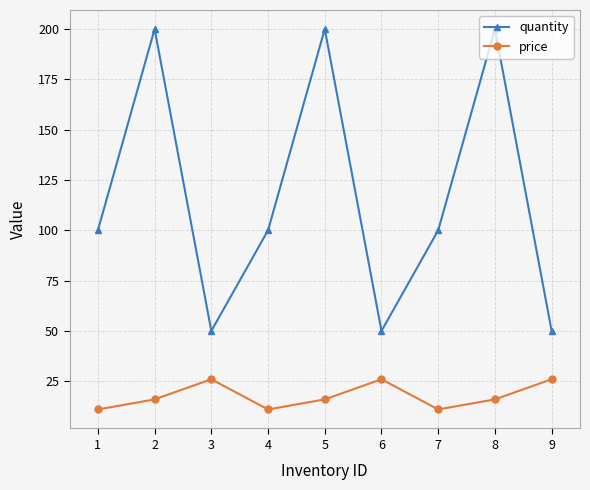

What is the minimum value shown in the chart?

11.0